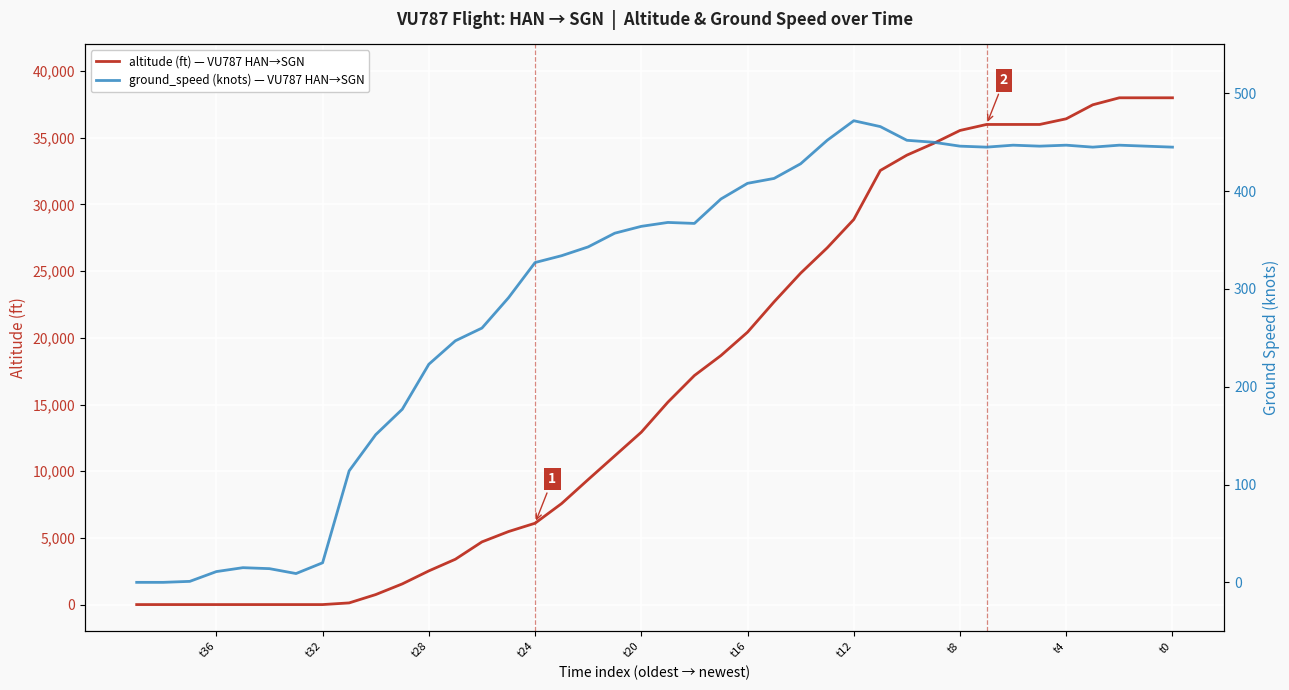

How many intersections are there between altitude (ft) — VU787 HAN→SGN and ground_speed (knots) — VU787 HAN→SGN?

1